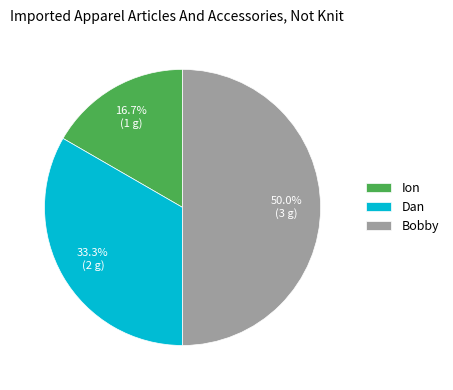

To the nearest percent, what percentage of the pie is Ion?

17%